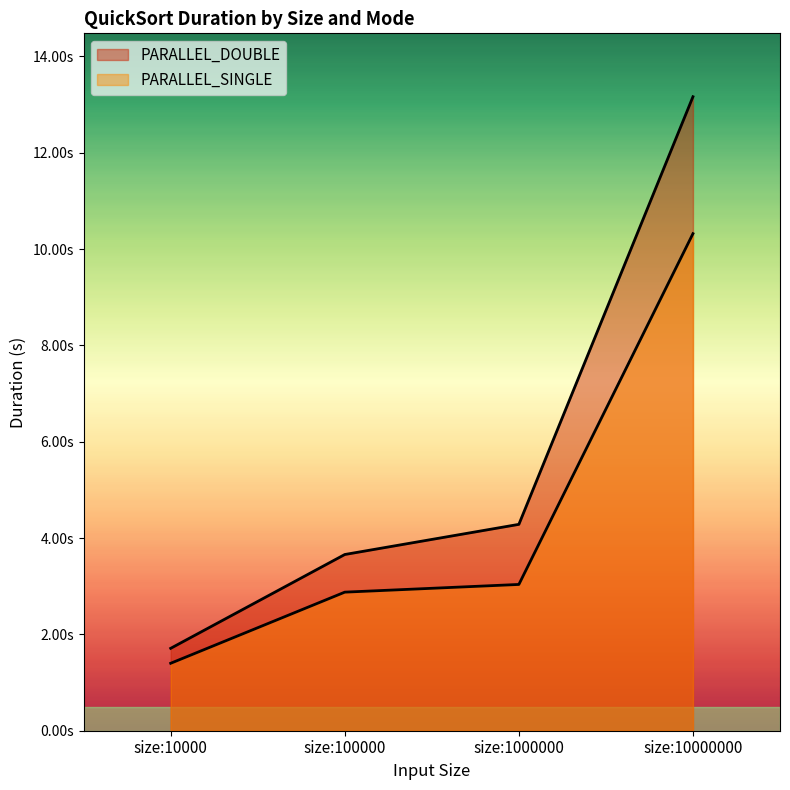

At which label is PARALLEL_SINGLE closest to 5?

size:1000000